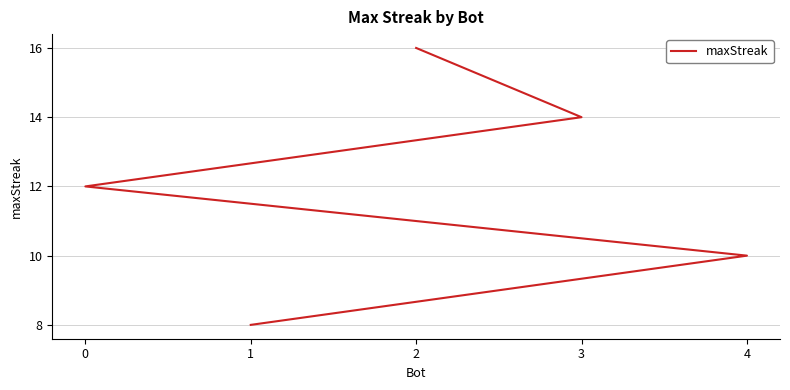

True or false: the data shows 10 at 4.

True